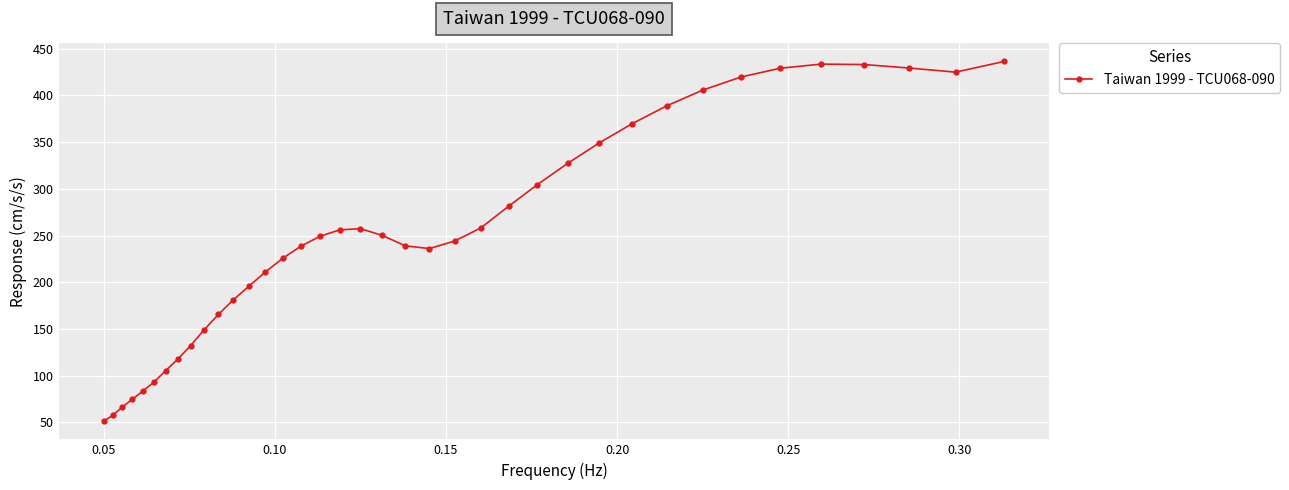

What is the sum of all values?

9571.1